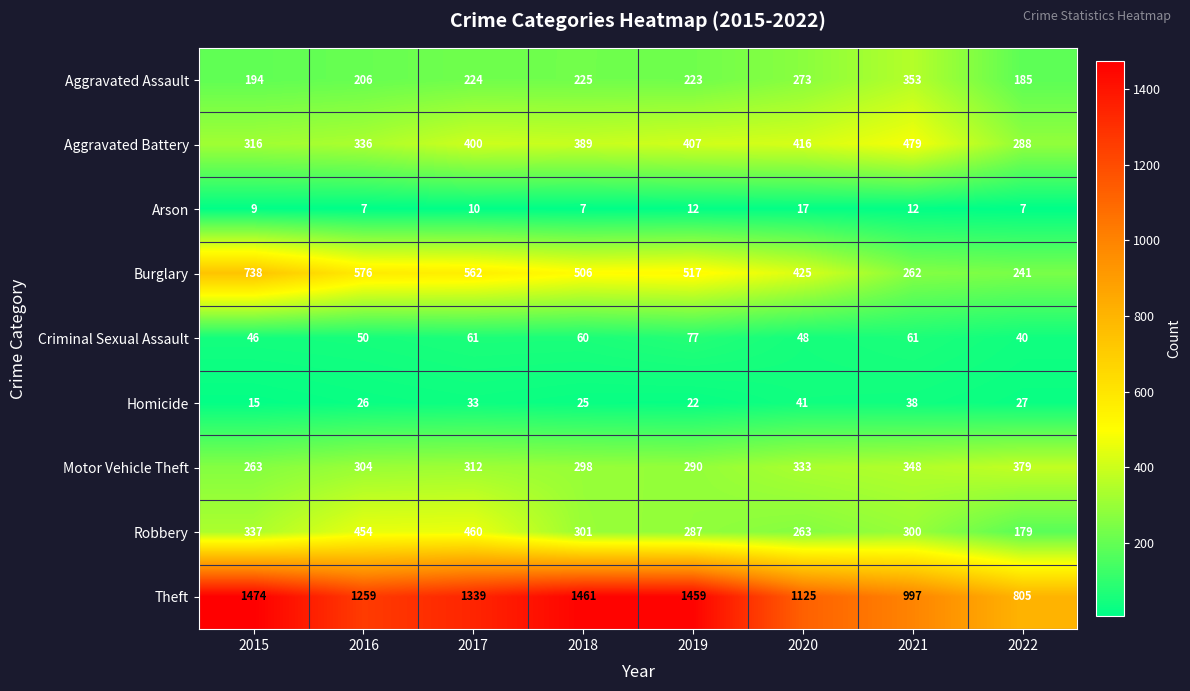

True or false: Aggravated Battery has a value of 336 at 2016.

True